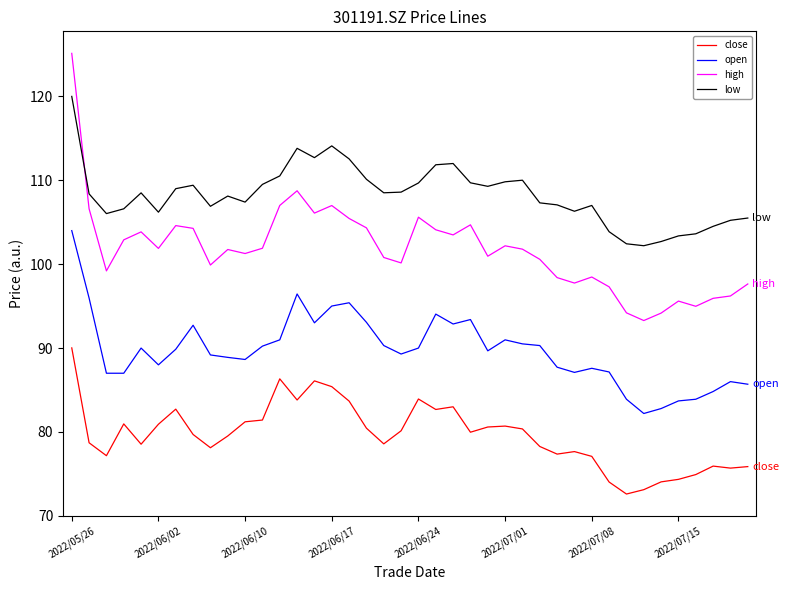

What is the greatest value displayed?

125.1